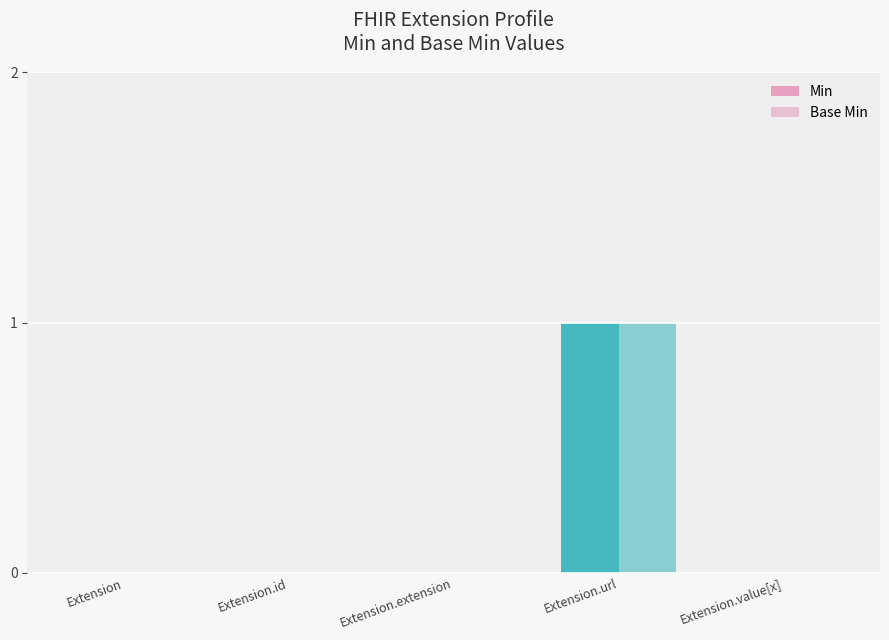

Does the chart contain stacked bars?

No